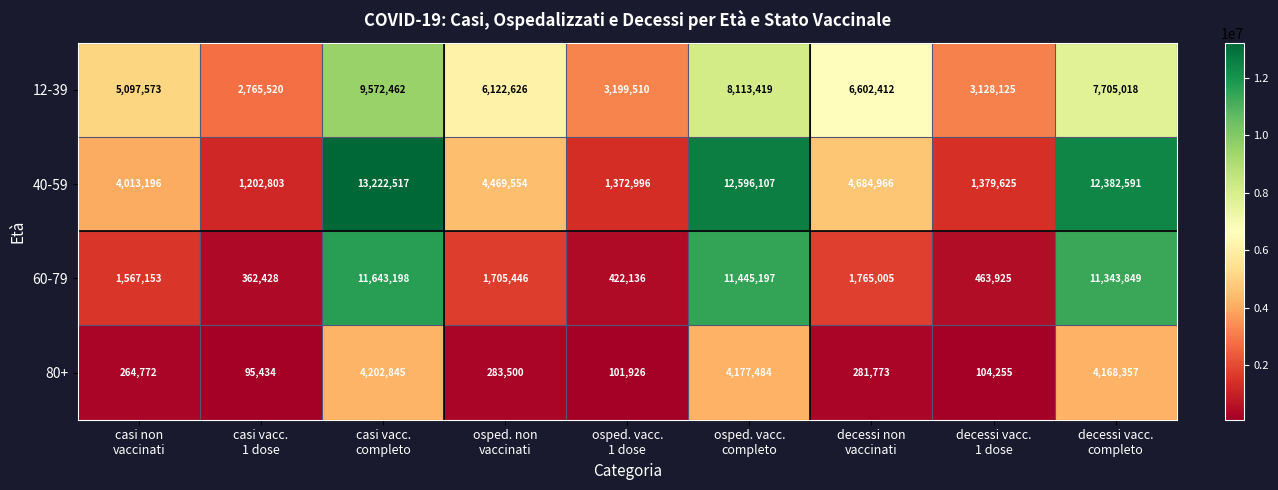

What is the lowest value of the 40-59 series?

1202803